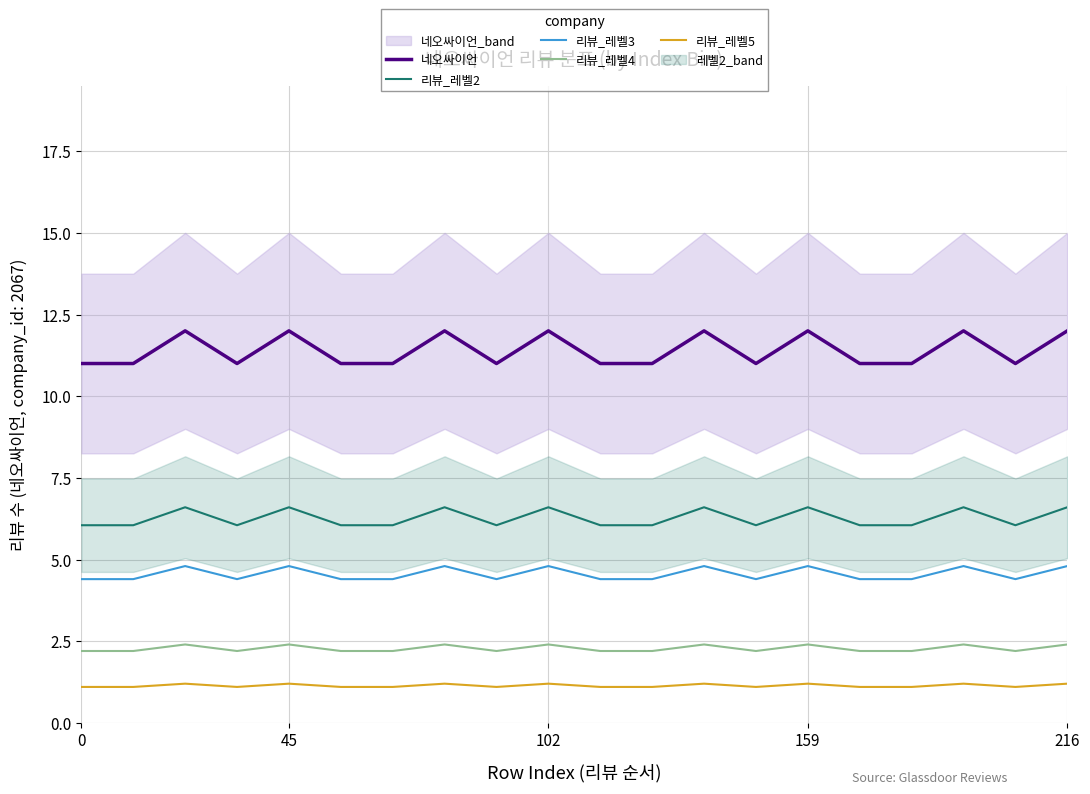

Is this an area chart (filled region under the line)?

No